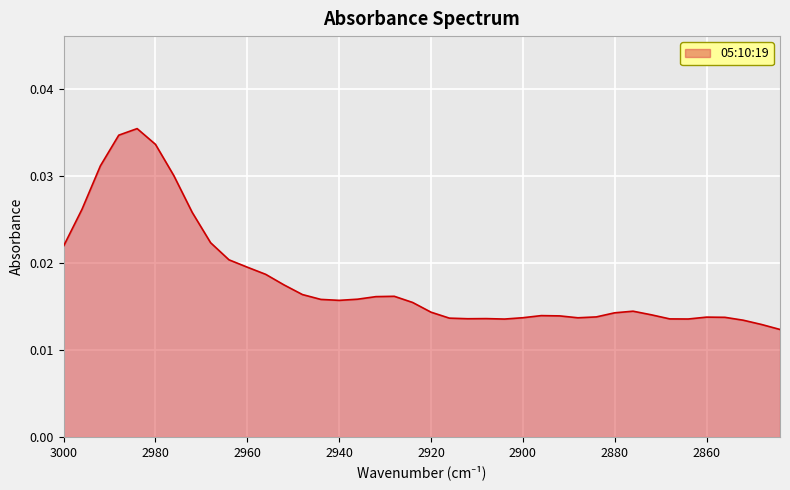

Which label corresponds to the smallest value in the chart?

2844